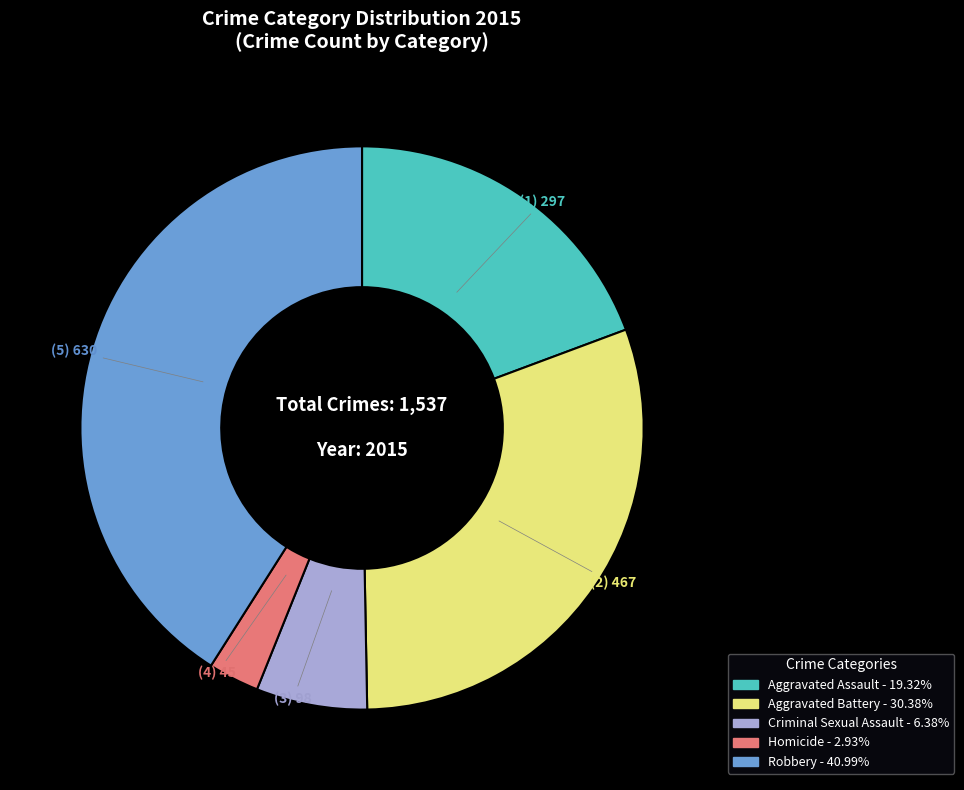

Count the number of slices in the pie.

5